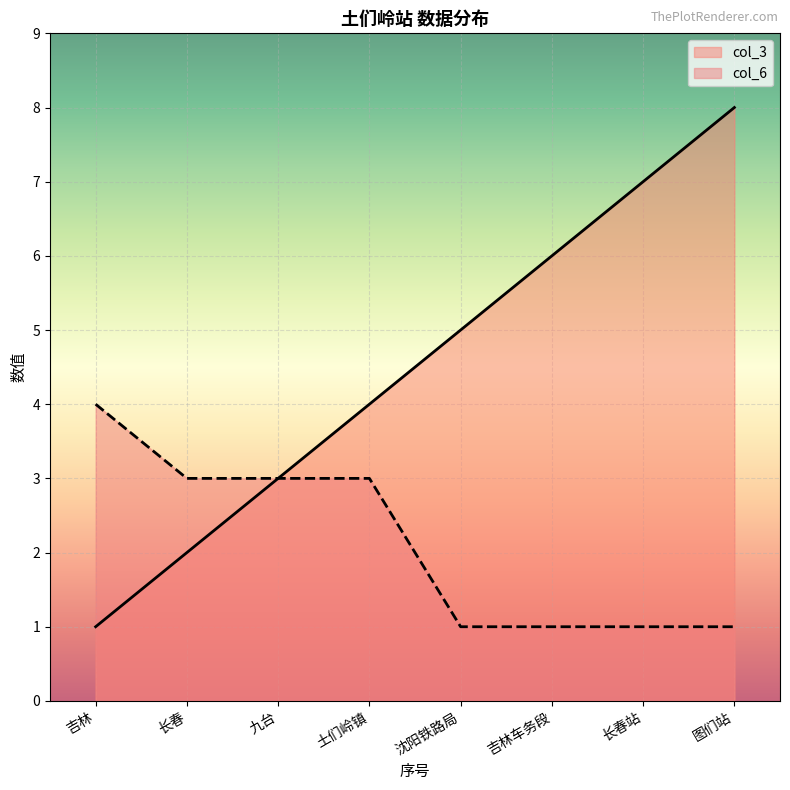

What is the highest value of the col_3 series?

8